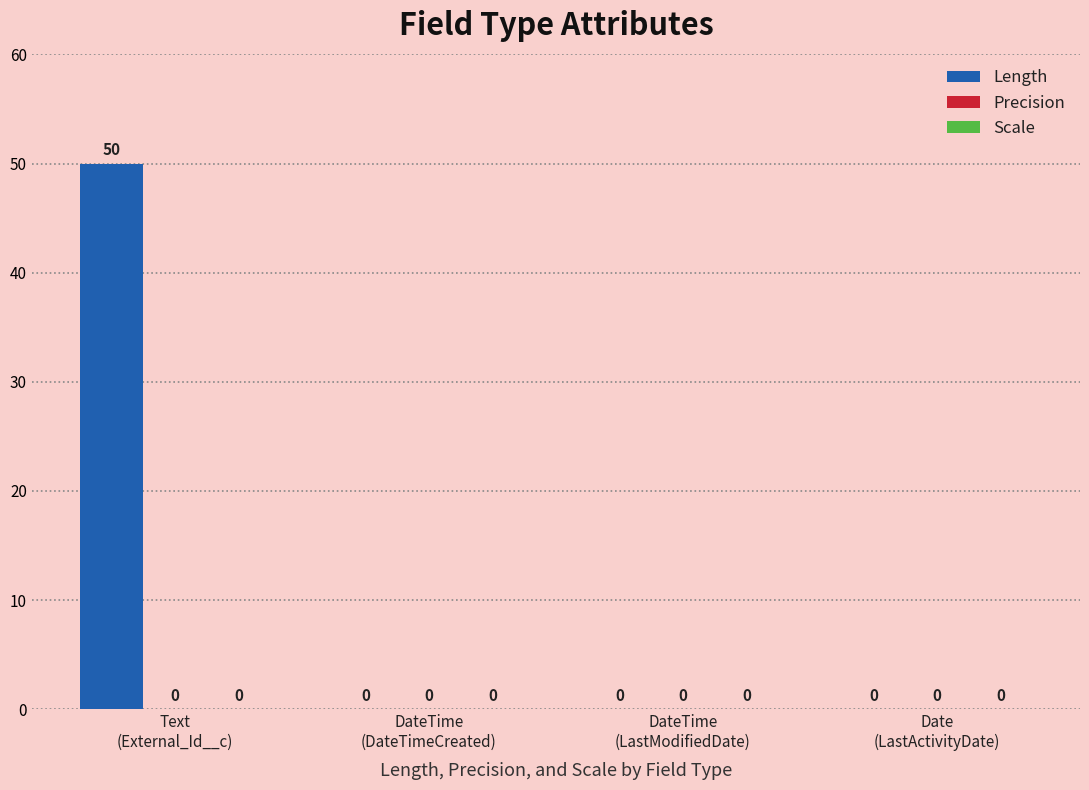

What is the sum of all values?

50